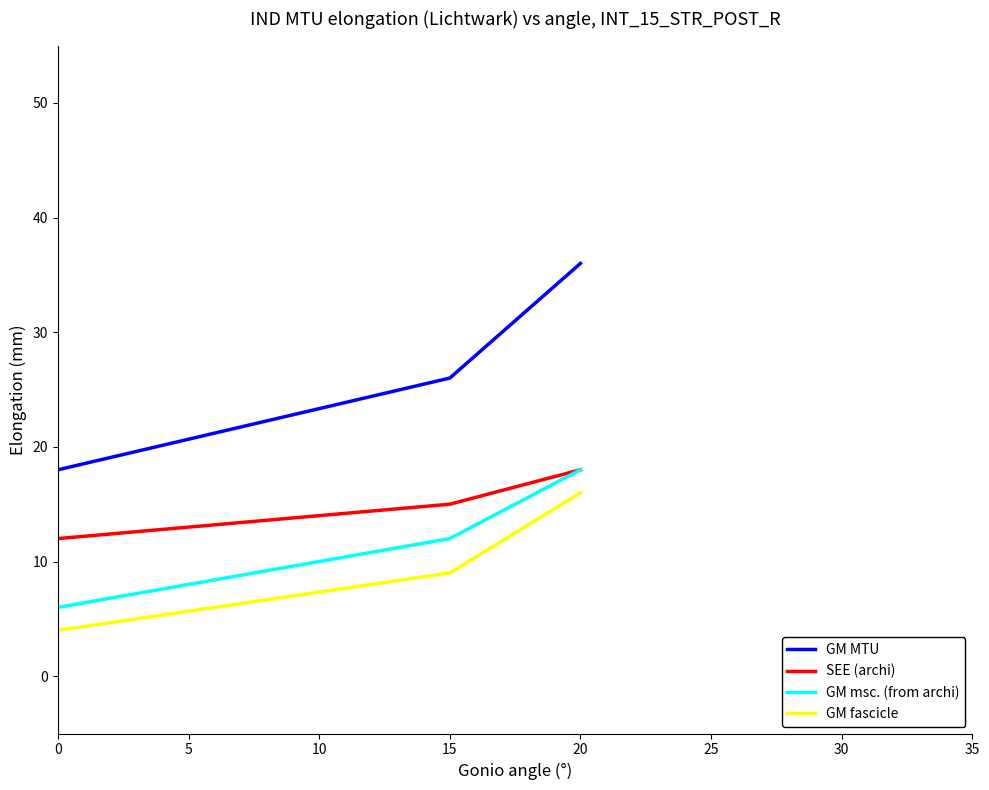

What is the highest value of the GM MTU series?

36